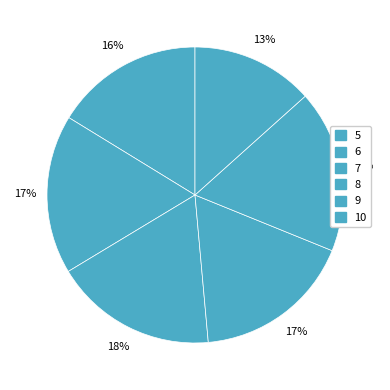

Count the number of slices in the pie.

6